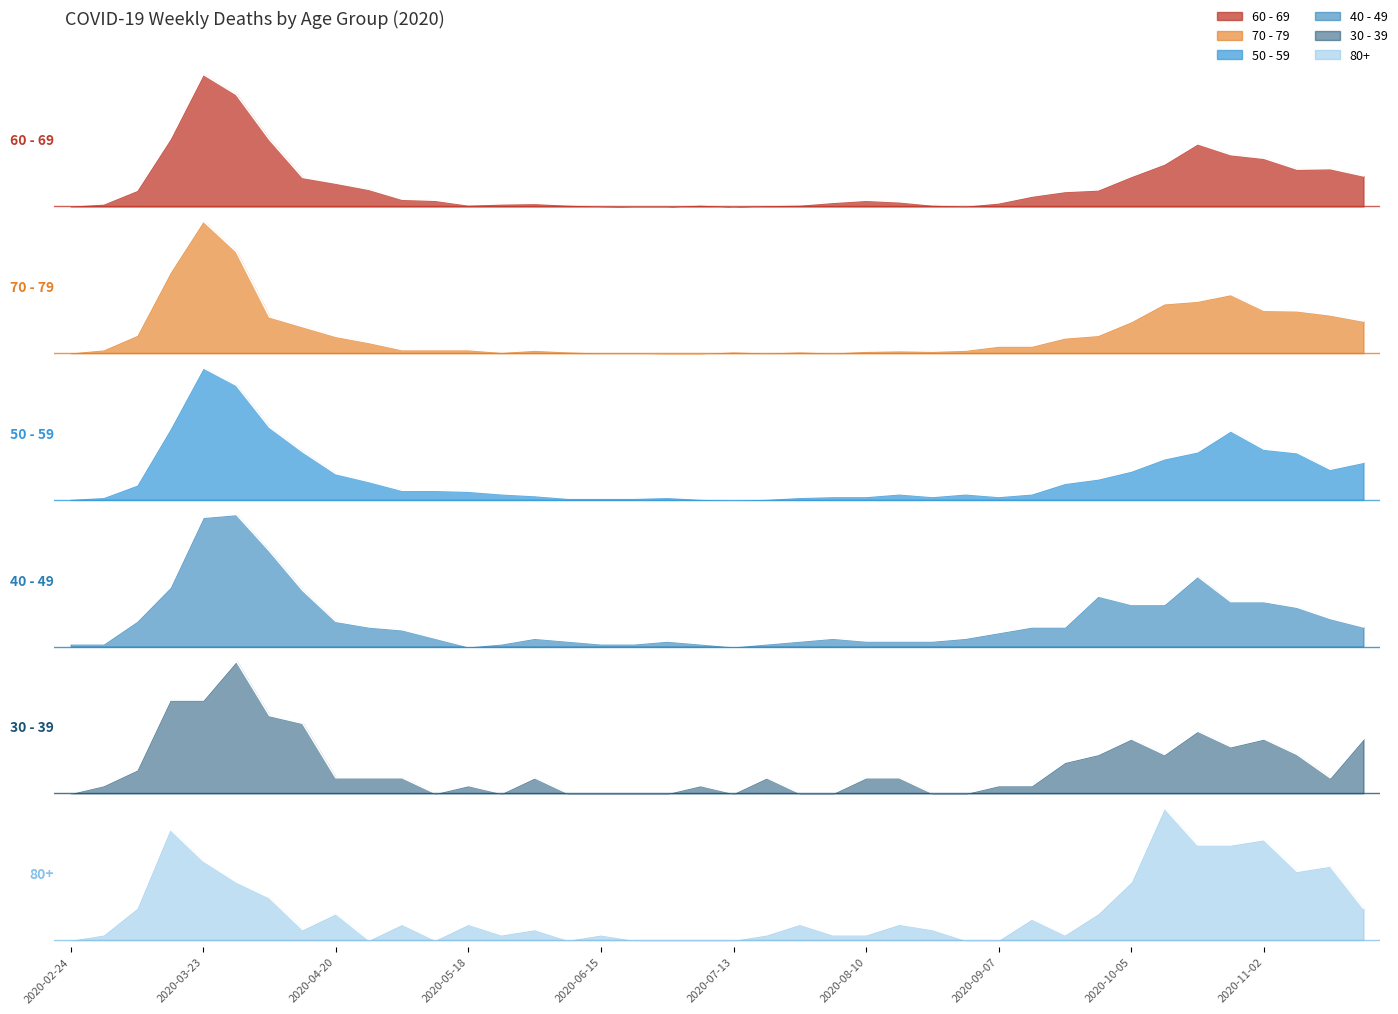

In 80+, how many points are lower than both neighbors (excluding endpoints)?

7